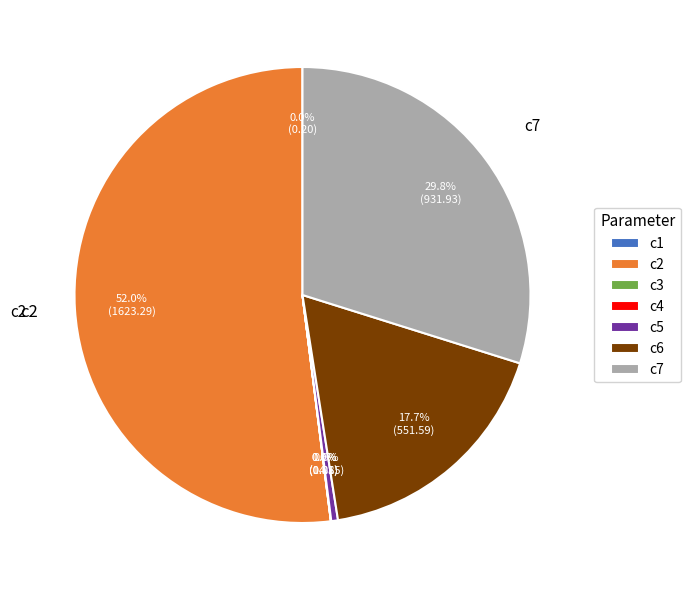

Which category has the biggest portion of the pie?

c2